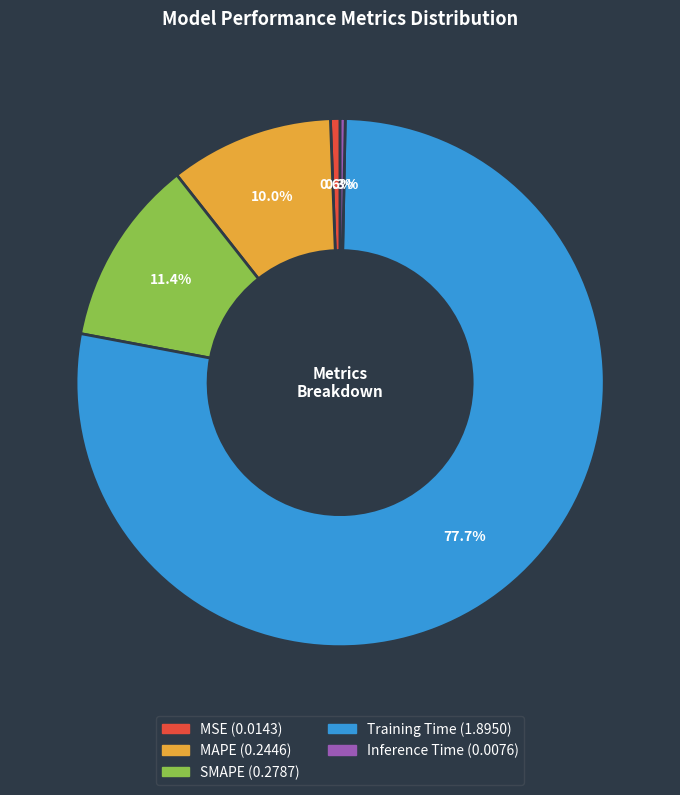

Is it true that SMAPE is 23% of the pie?

False